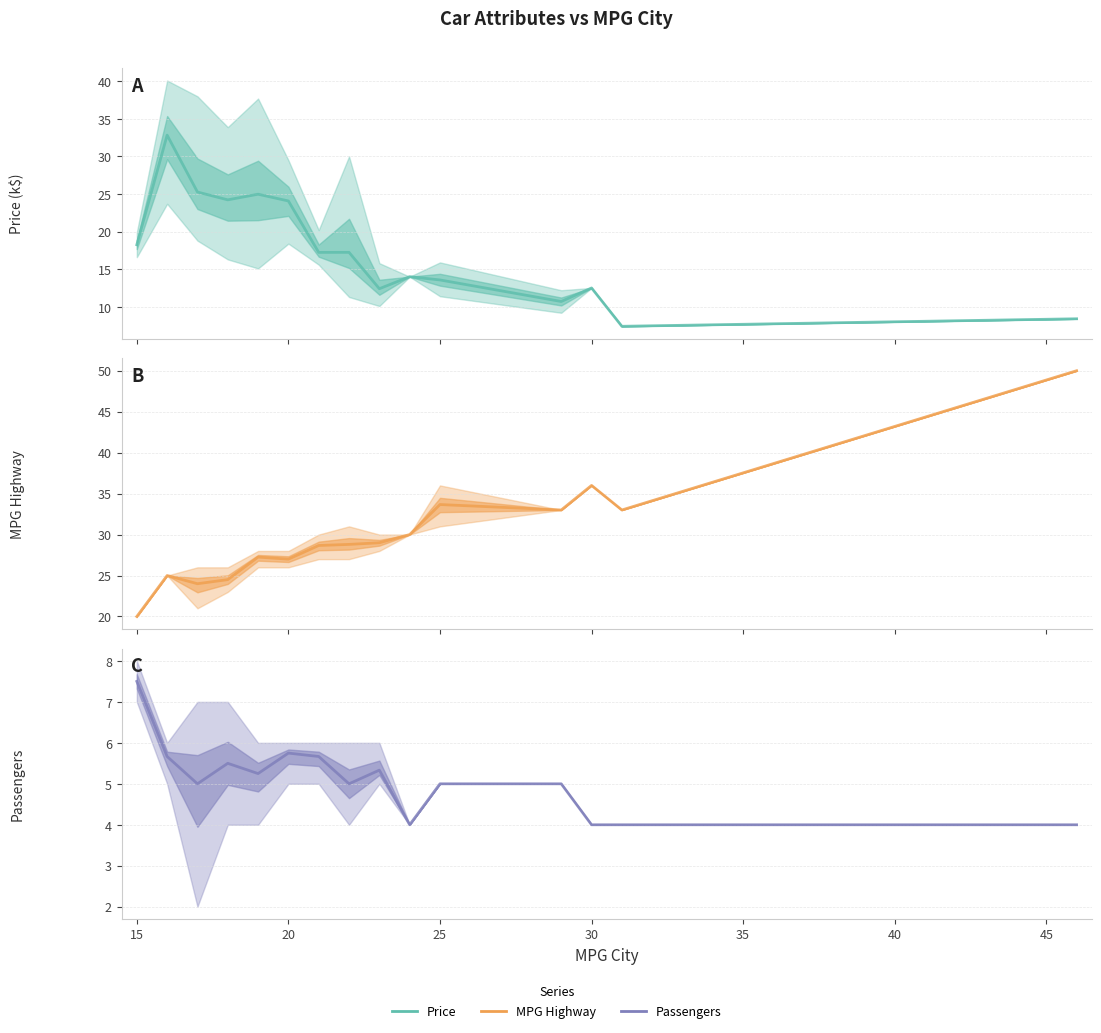

True or false: MPG Highway and Passengers intersect in this chart.

False